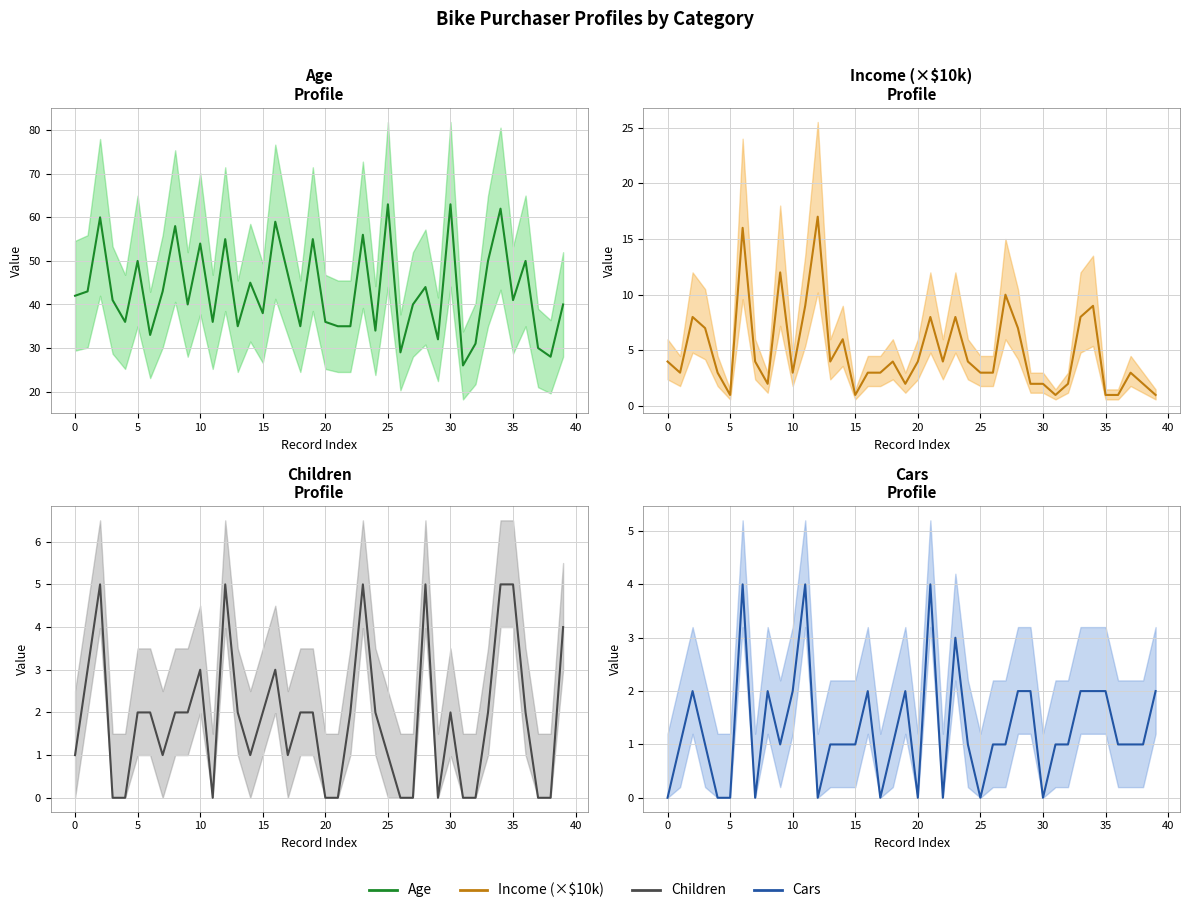

What is the label of the 32nd point from the left?

31